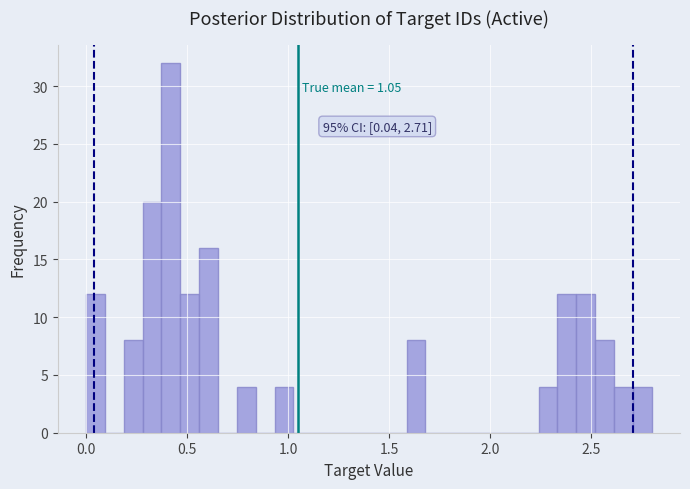

Around what value on the x-axis is the tallest bar? Give the approximate position of its centre, as read against the axis.

0.40